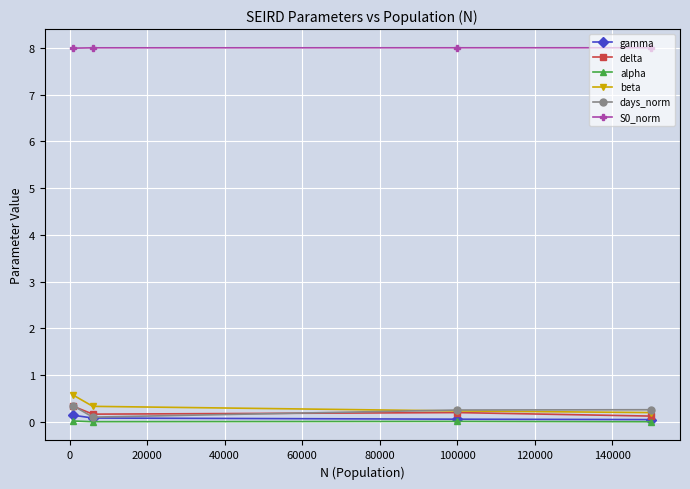

At how many categories does at least one series exceed 3?

4